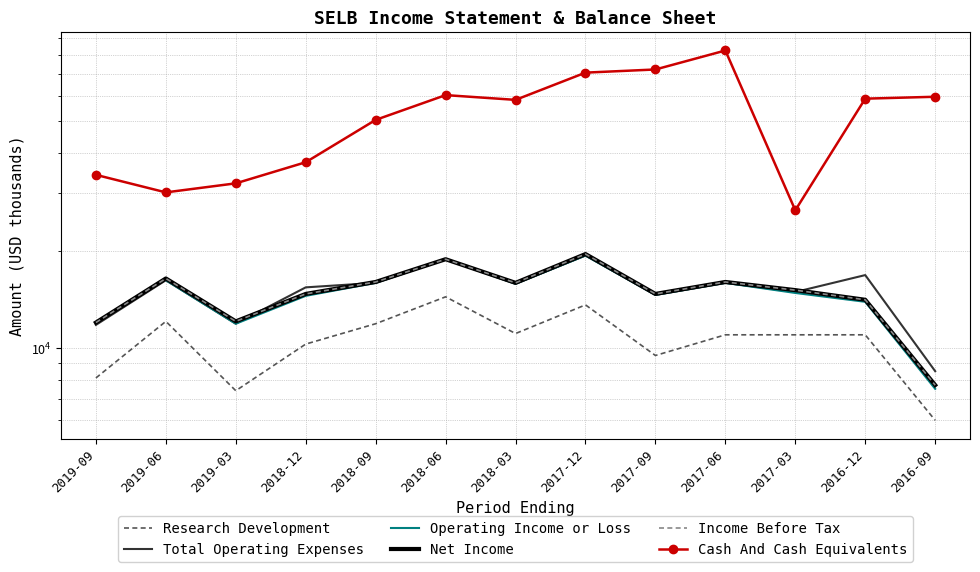

What are all the series names shown in the legend?

Research Development, Total Operating Expenses, Operating Income or Loss, Net Income, Income Before Tax, Cash And Cash Equivalents